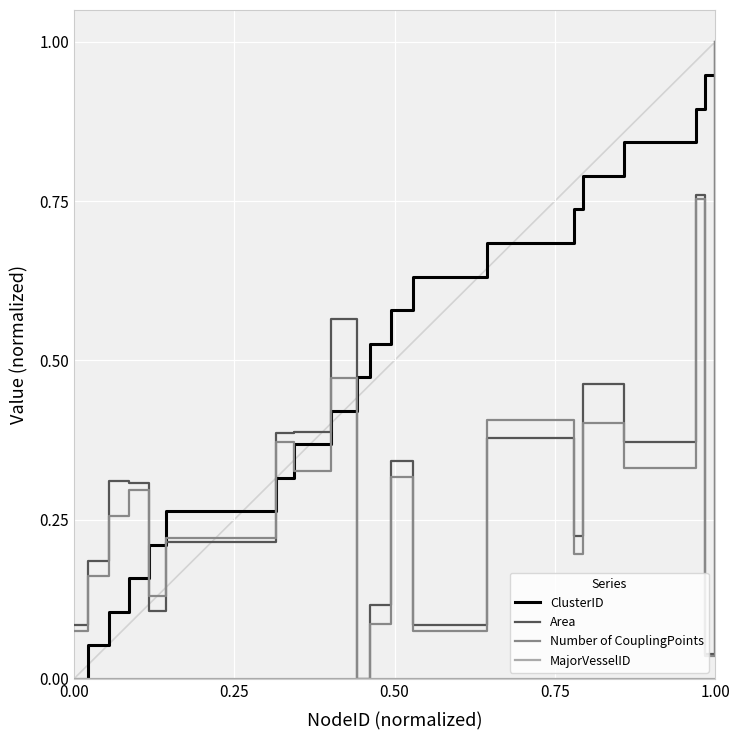

What is the greatest value displayed?

1.0